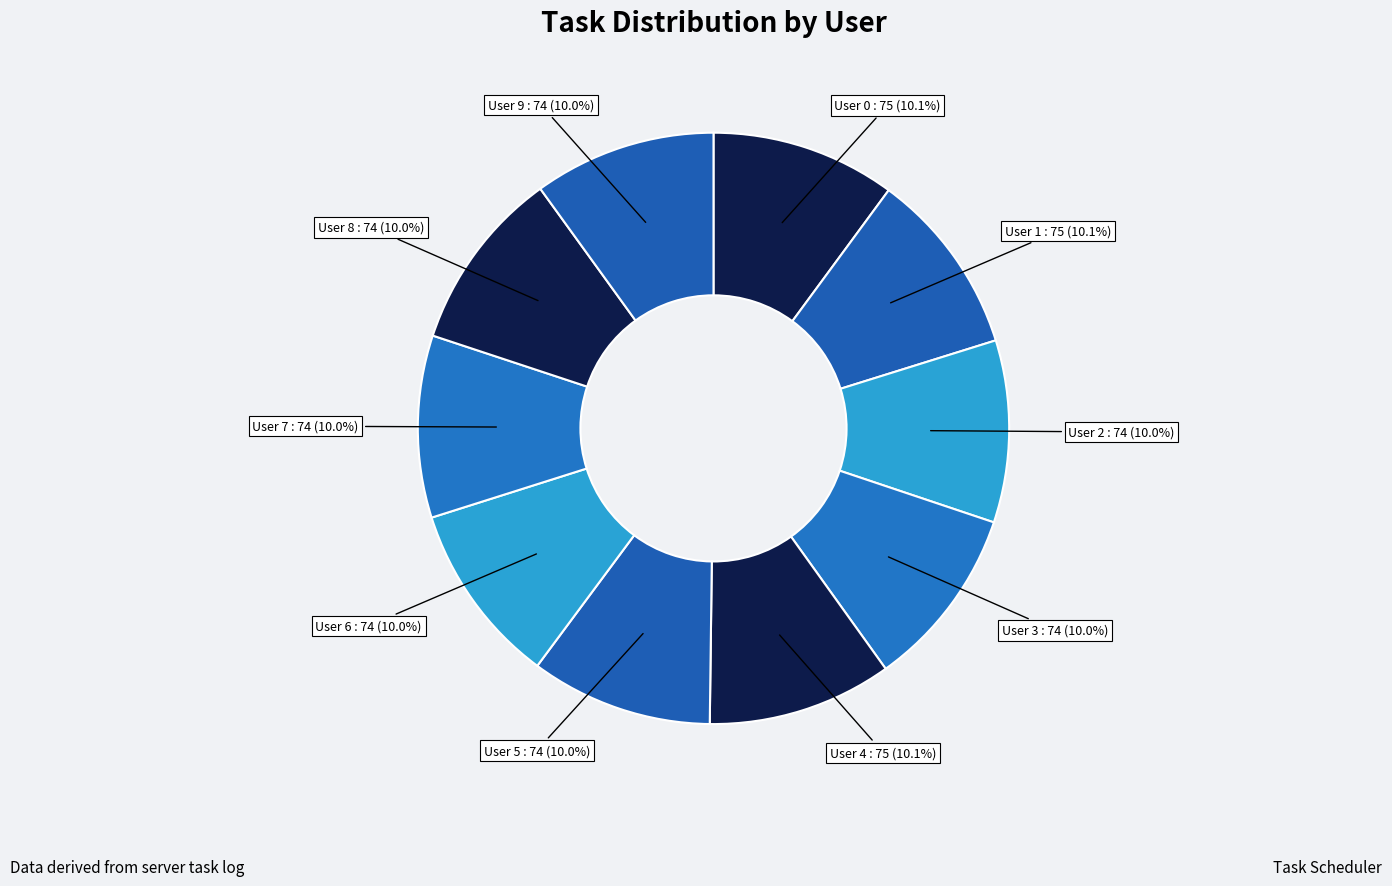

Approximately how many times larger is the value at User 7 compared to User 2?

1.0